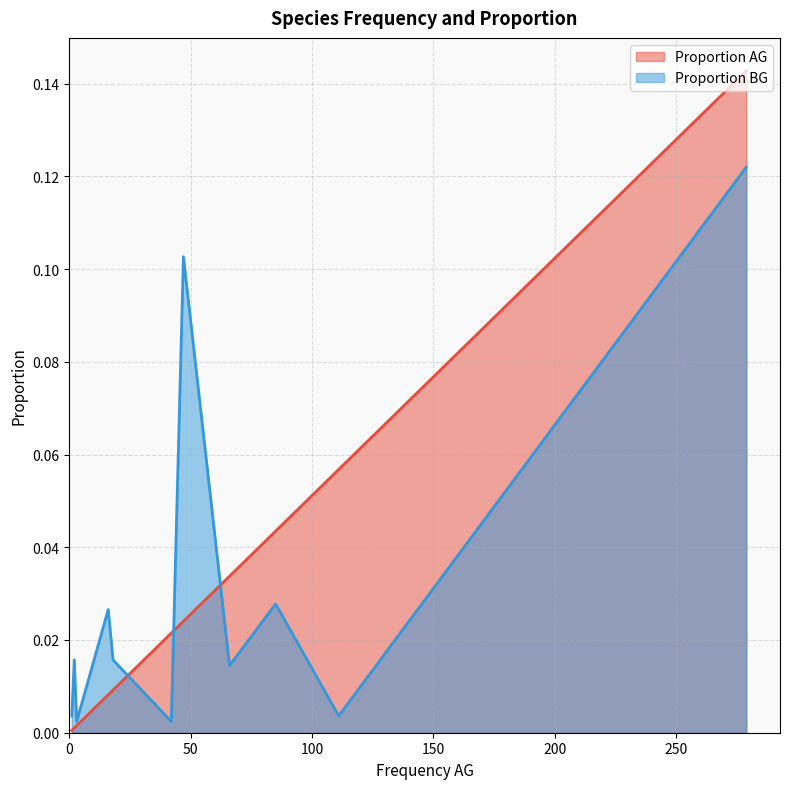

List the series in order of their peak value, highest first.

Proportion AG, Proportion BG